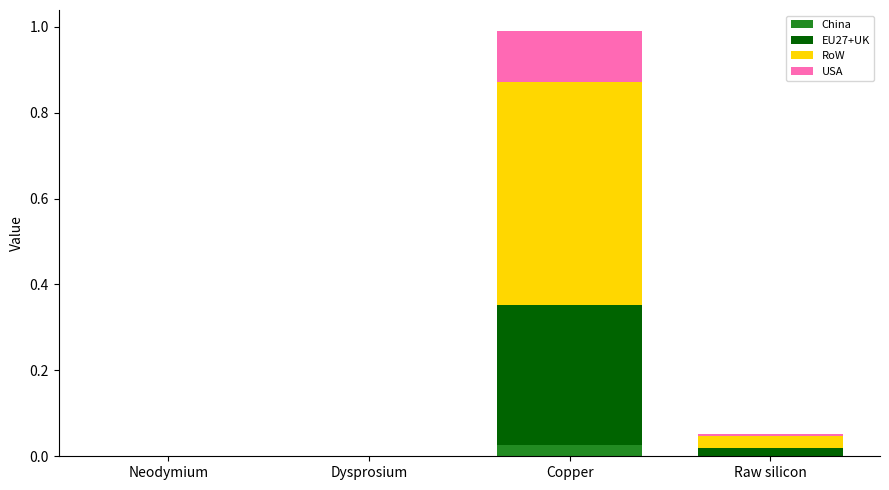

At which category is the sum across all series the highest?

Copper